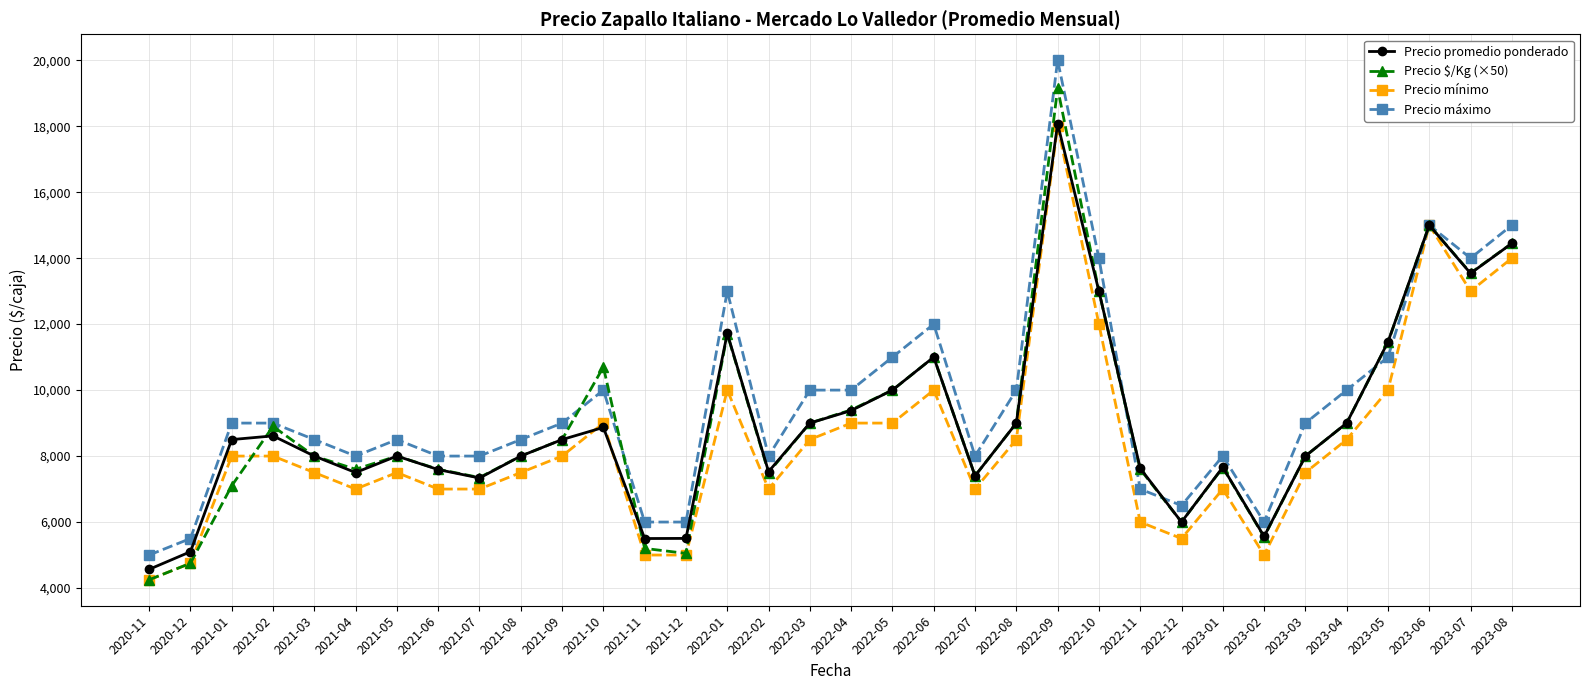

The value of Precio mínimo at 2021-04 is 7000. True or false?

True